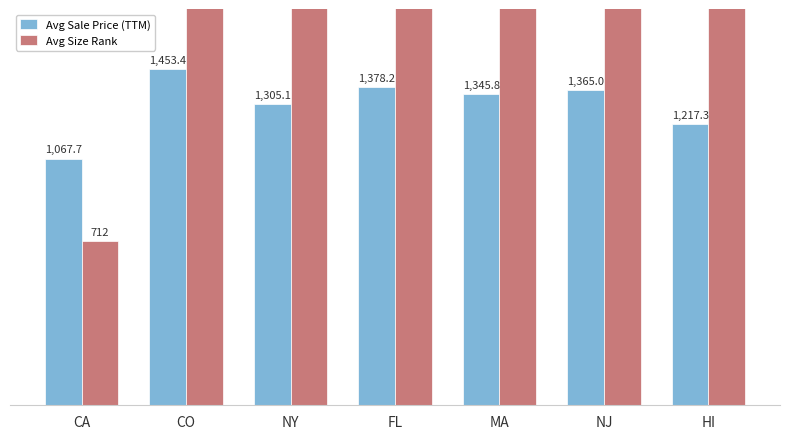

Where is Avg Size Rank nearest to the value 3946?

CO